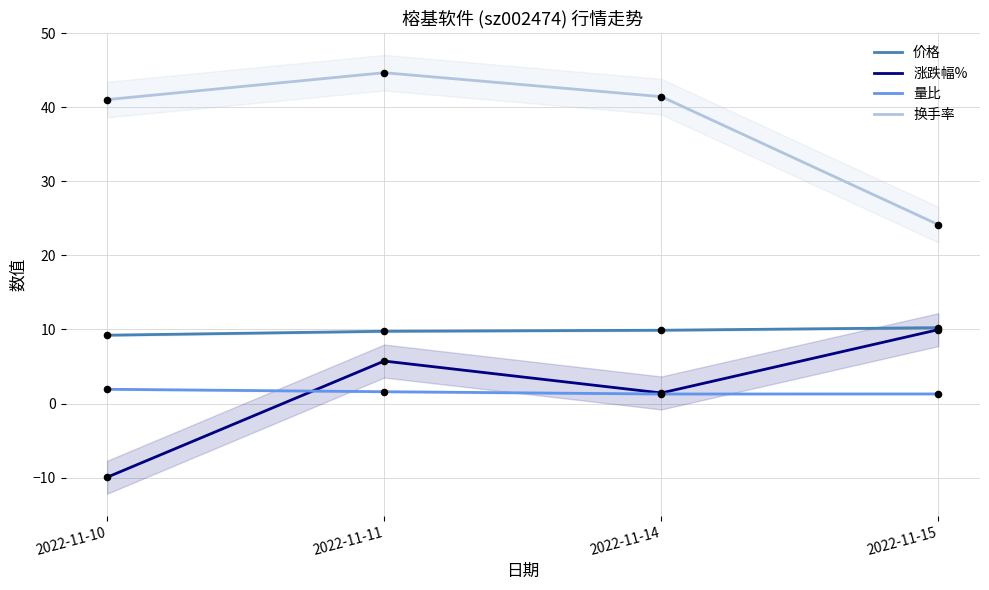

What is the total value across all series at 2022-11-11?

61.8